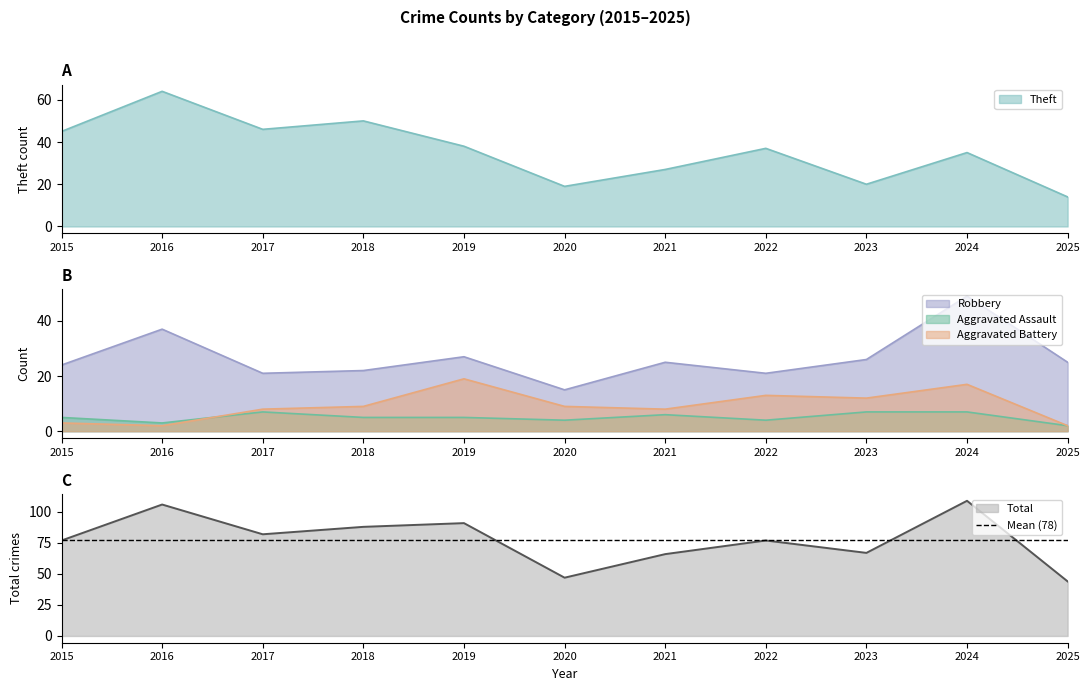

Reading left to right, what are all the values shown in this chart?

Aggravated Assault: 5	3	7	5	5	4	6	4	7	7	2
Aggravated Battery: 3	2	8	9	19	9	8	13	12	17	2
Robbery: 24	37	21	22	27	15	25	21	26	49	25
Theft: 45	64	46	50	38	19	27	37	20	35	14
Total: 77	106	82	88	91	47	66	77	67	109	44